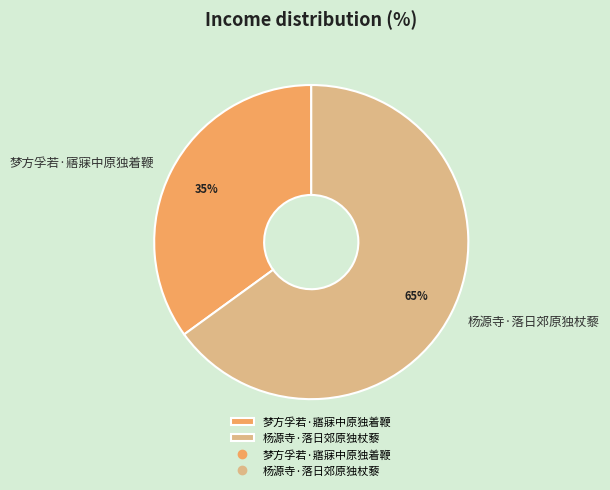

To the nearest percent, what portion does 杨源寺·落日郊原独杖藜 represent?

65%